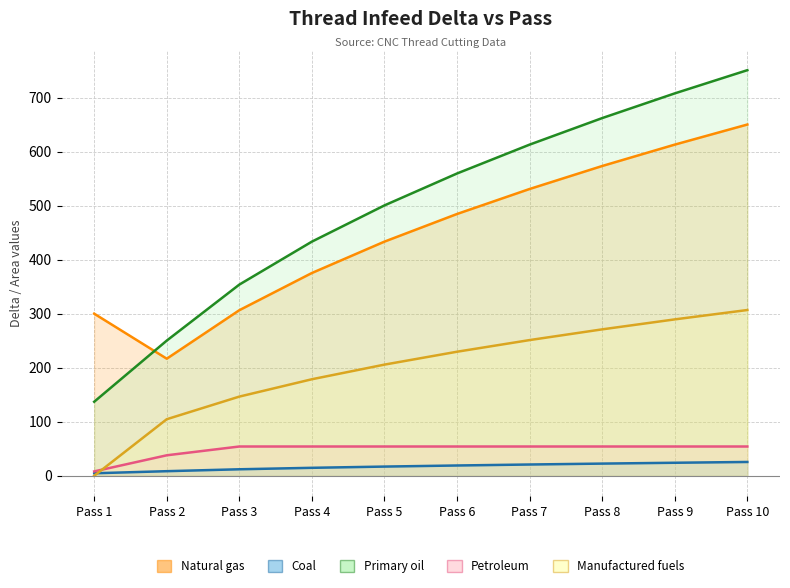

At how many categories does at least one series exceed 229?

10